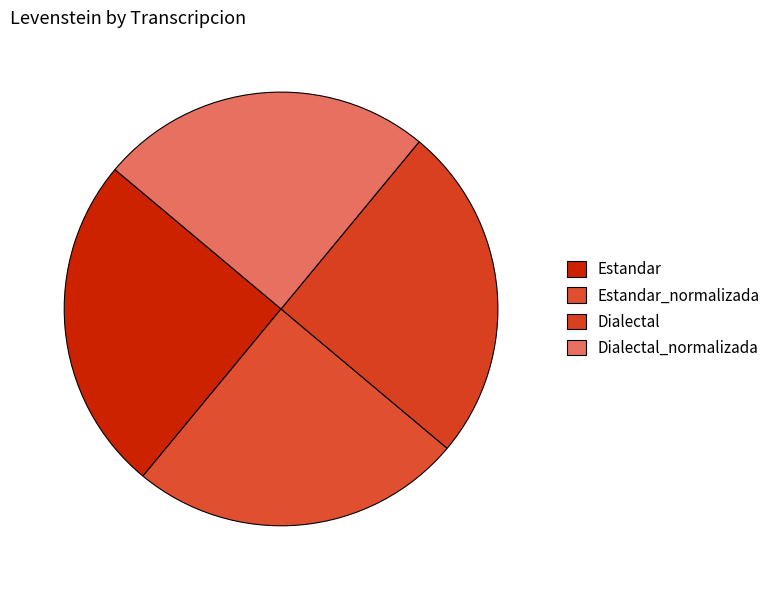

To the nearest percent, what is the average slice percentage?

25%